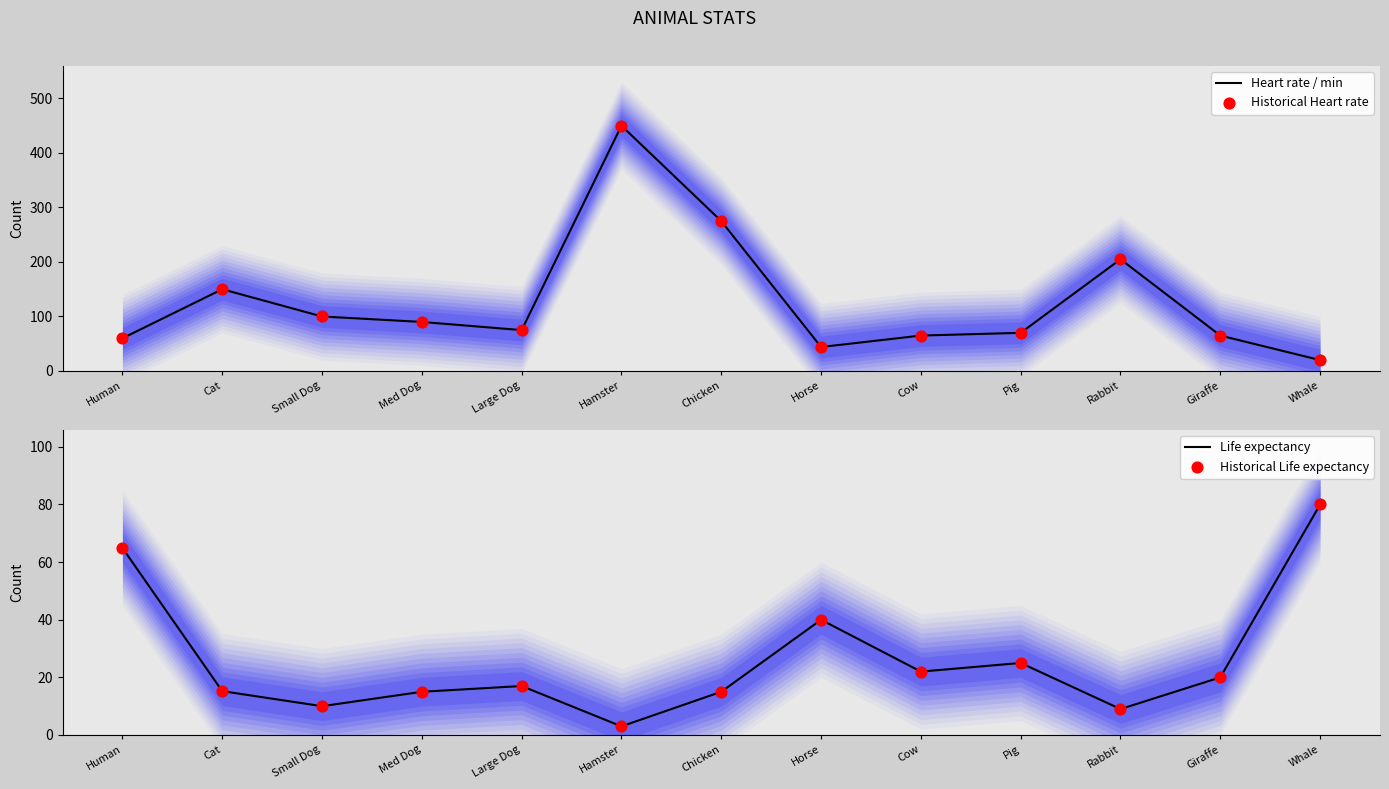

At which category is the sum across all series the highest?

Hamster